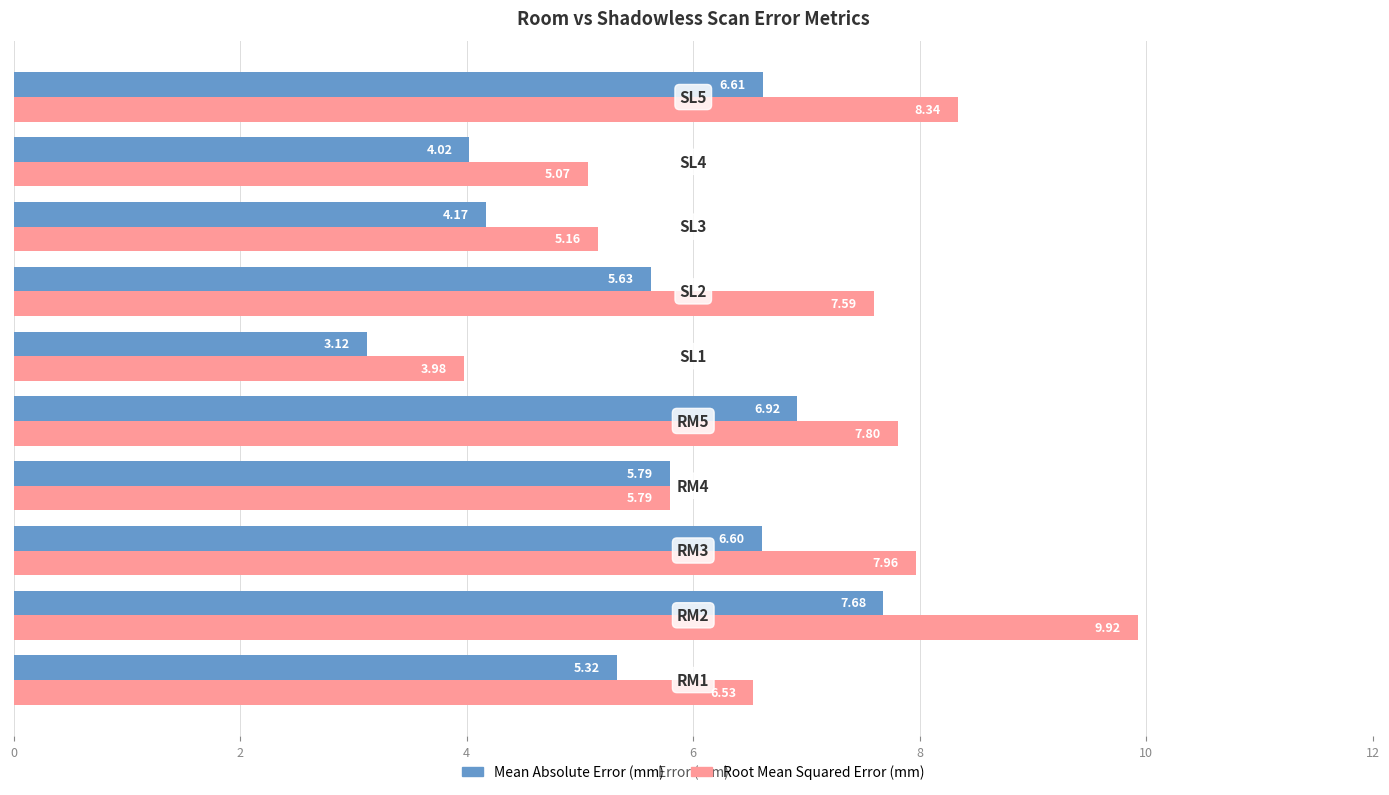

Rank the series by their average value, from lowest to highest.

Mean Absolute Error (mm), Root Mean Squared Error (mm)